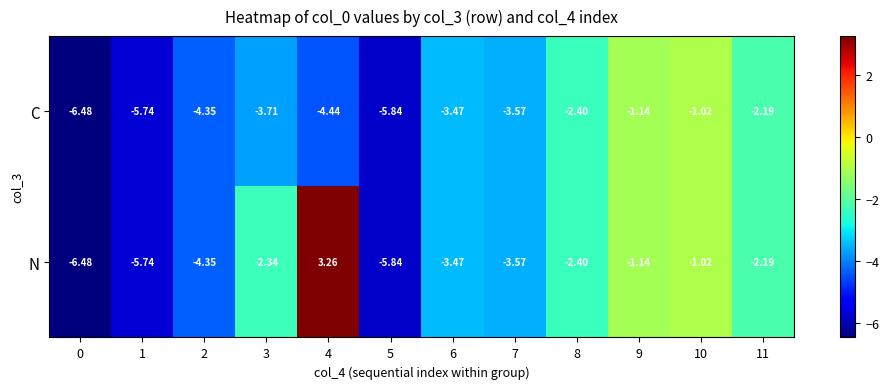

Is the value of N at 10 greater than the value of C at 1?

Yes